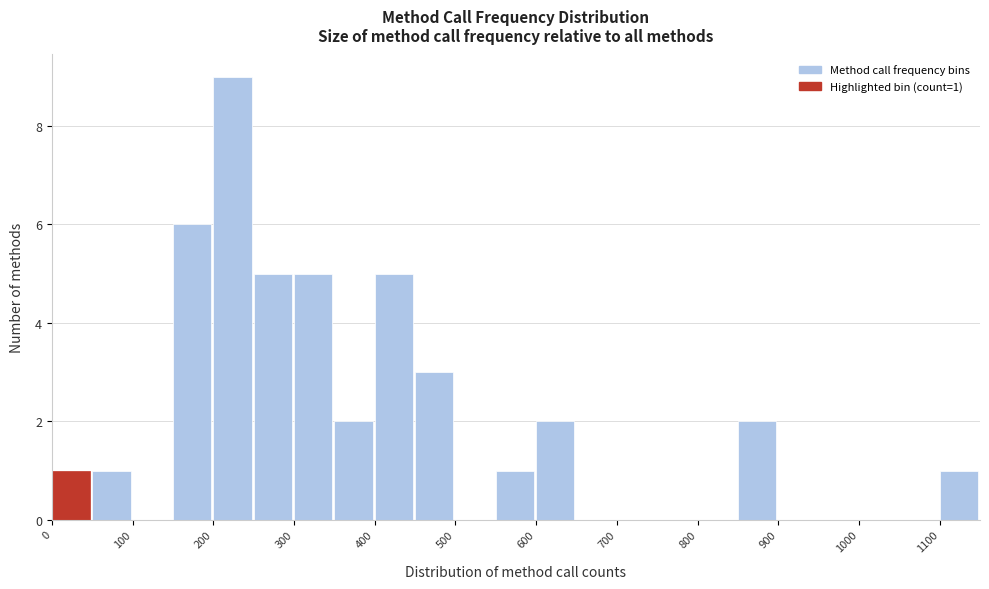

Which range on the x-axis has the tallest bar?

200 to 250